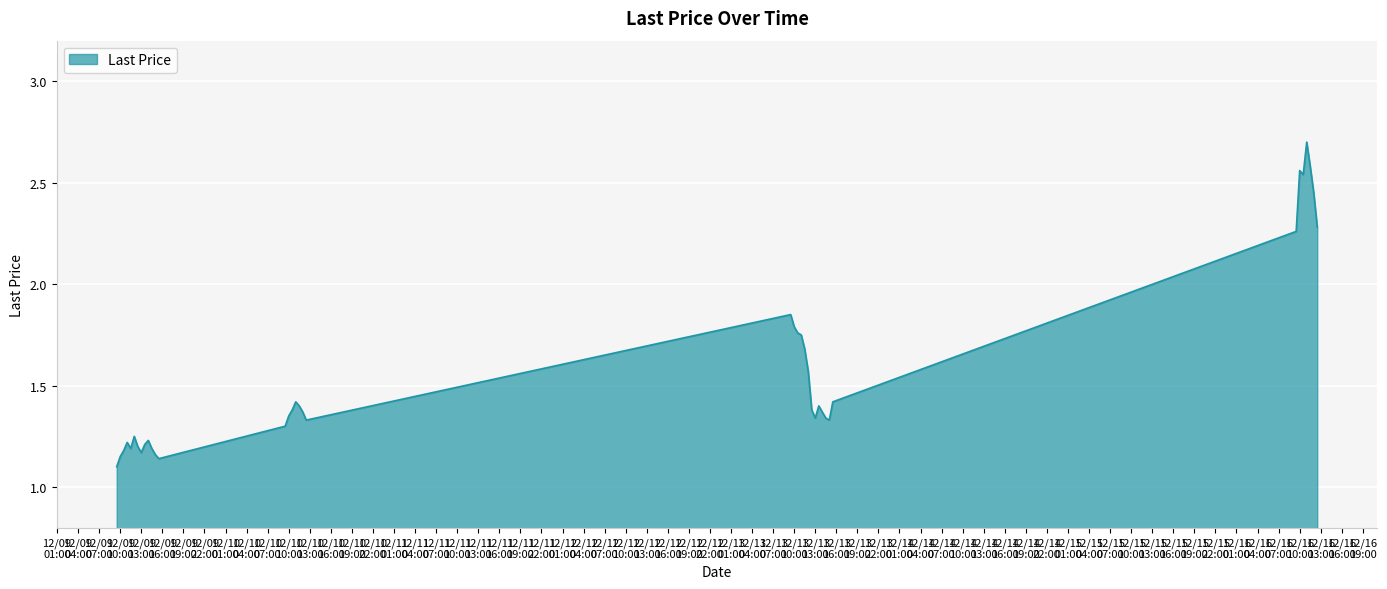

How many lines are shown in the chart?

1